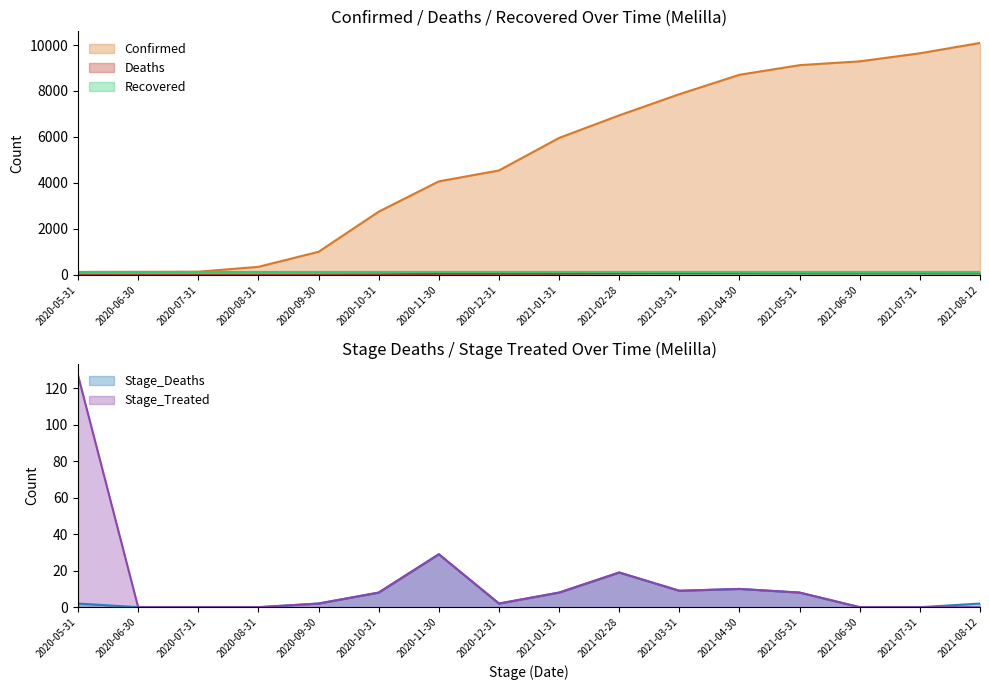

The Confirmed series shows 90 at 2020-07-31. True or false?

False